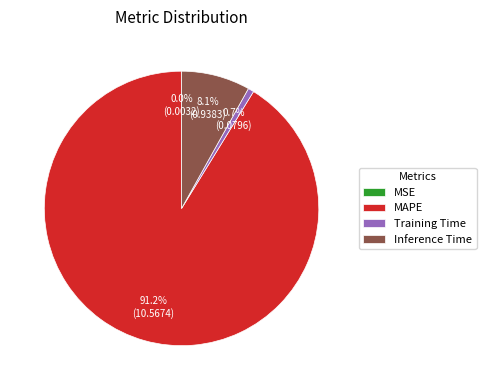

What is the majority slice?

MAPE